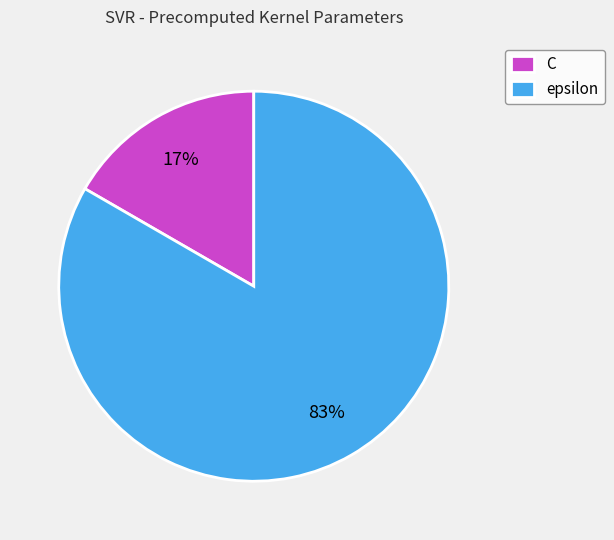

What is the largest slice in the pie chart?

epsilon